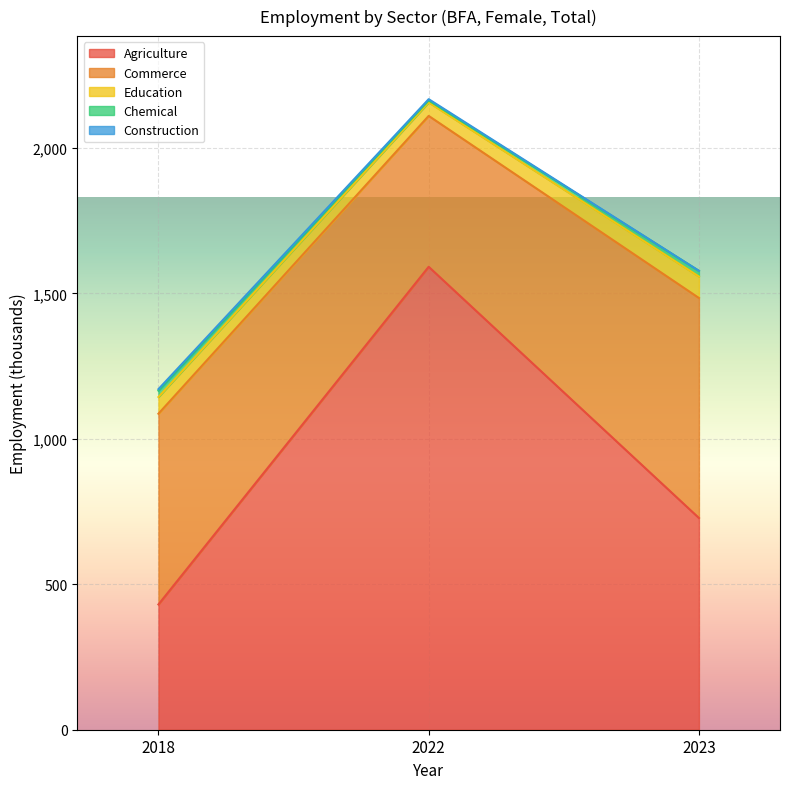

How many lines are shown in the chart?

5